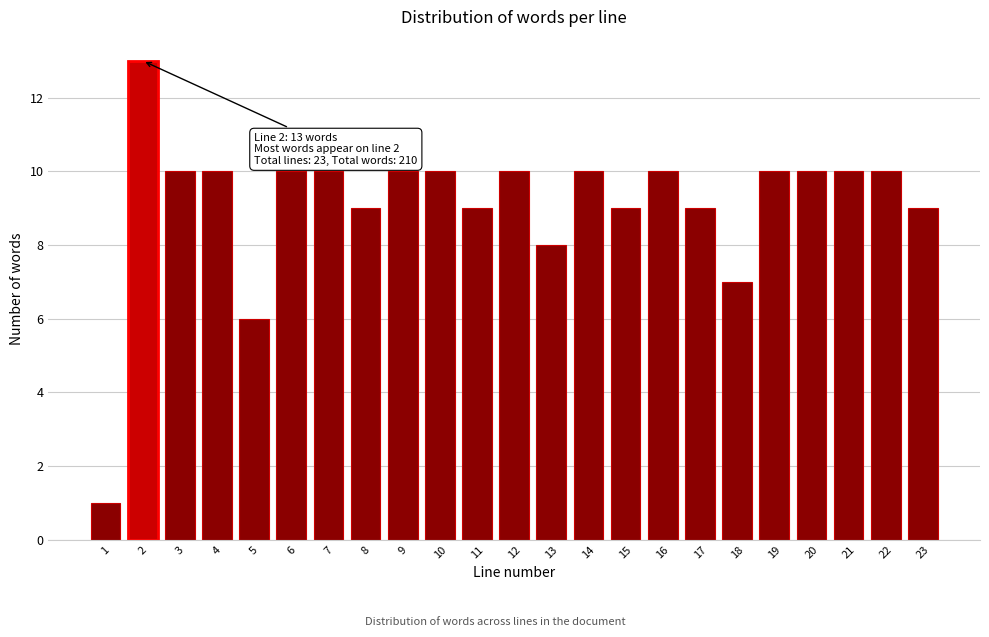

Reading right to left, list all the values displayed in this chart.

23=9	22=10	21=10	20=10	19=10	18=7	17=9	16=10	15=9	14=10	13=8	12=10	11=9	10=10	9=10	8=9	7=10	6=10	5=6	4=10	3=10	2=13	1=1